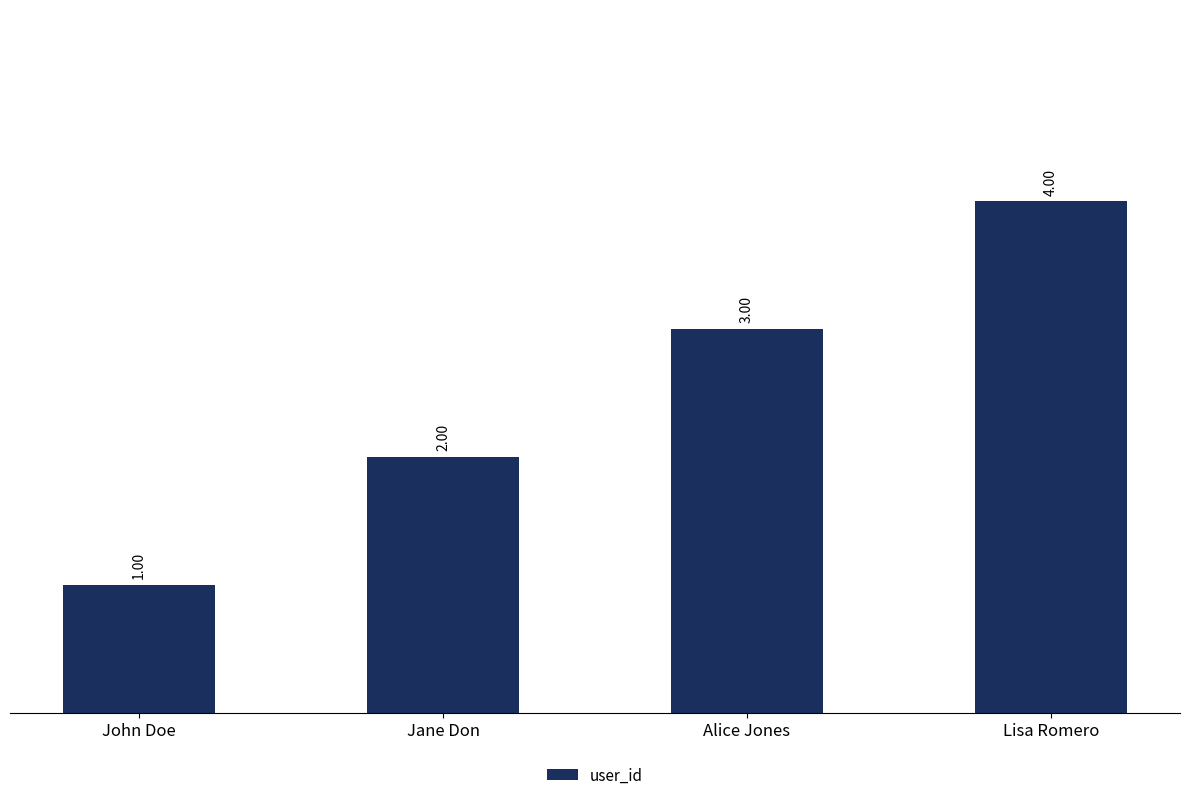

What is the greatest value displayed?

4